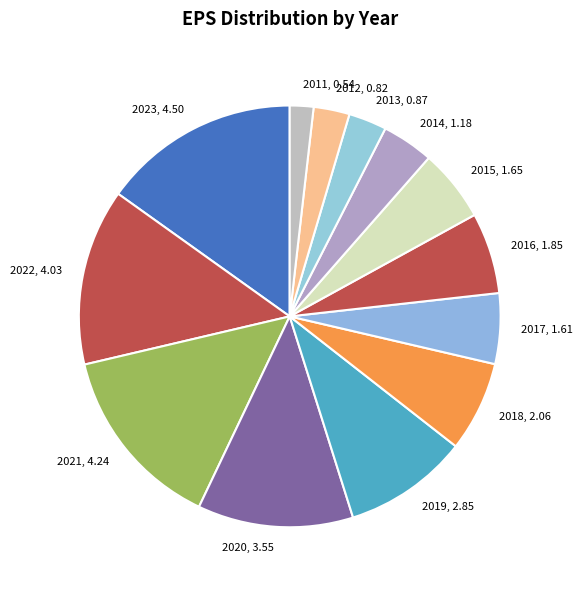

Is it true that 2021 is 20% of the pie?

False